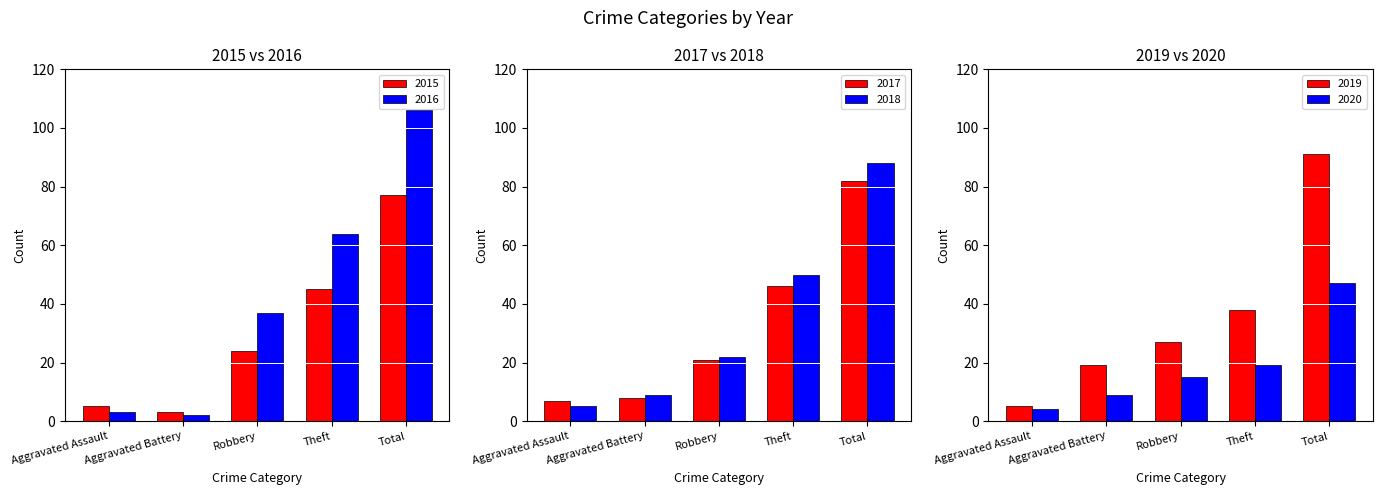

List the series in order of their peak value, lowest first.

2020, 2015, 2017, 2018, 2019, 2016